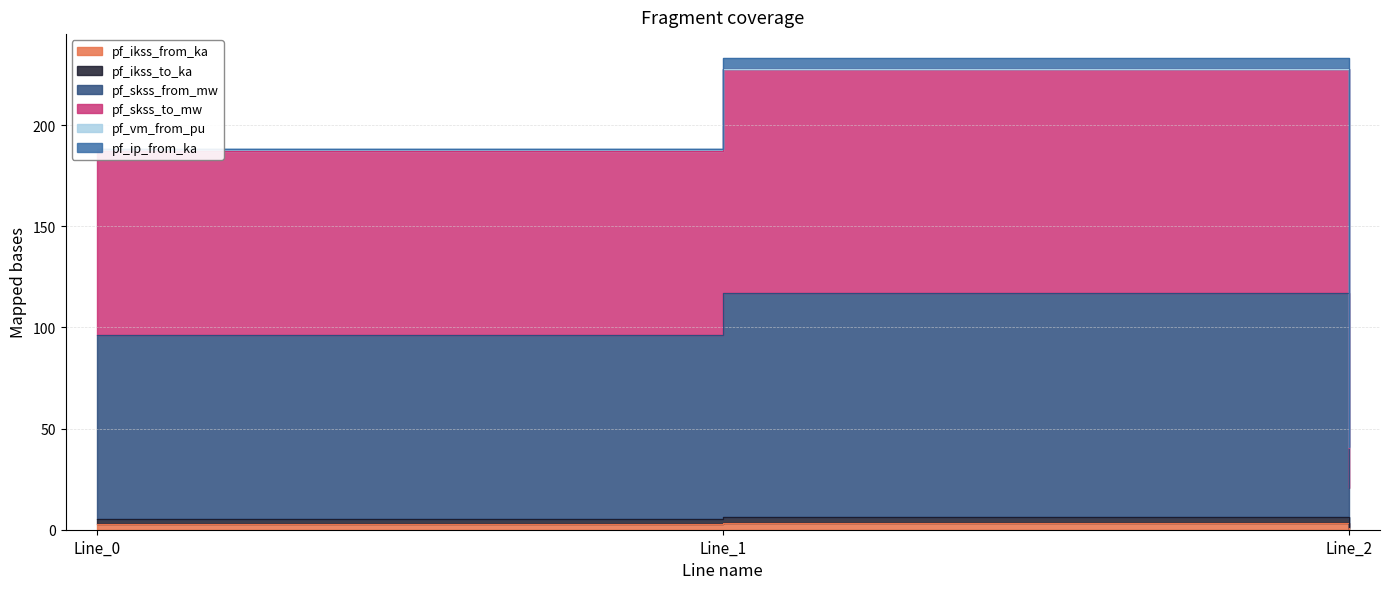

What is the total value across all series at Line_2?

62.8